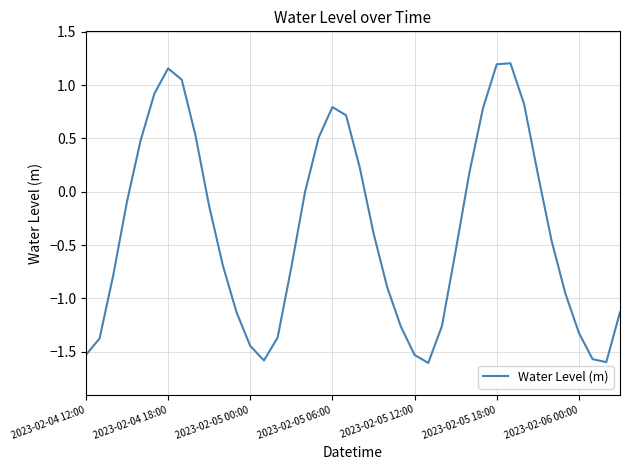

What is the smallest value displayed?

-1.6